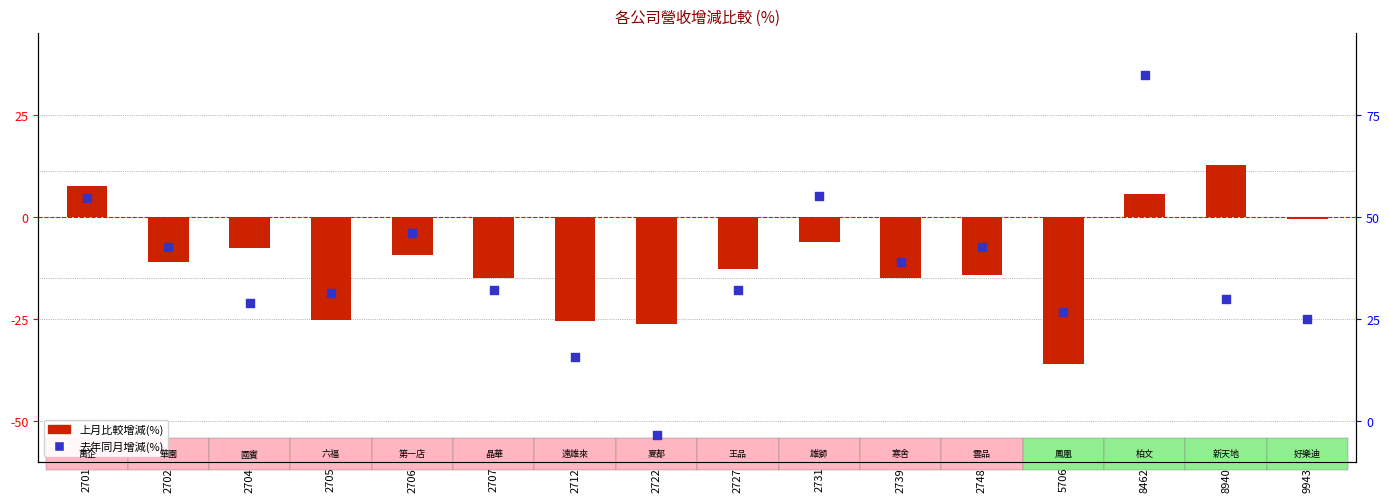

Which series has the largest total across all categories?

上月比較增減(%)